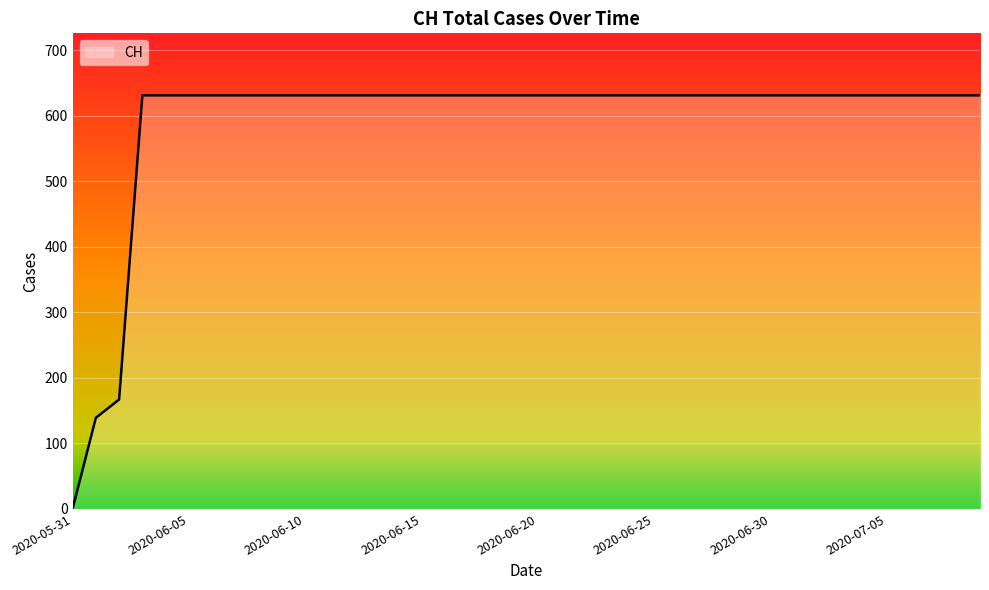

What is the greatest value displayed?

631